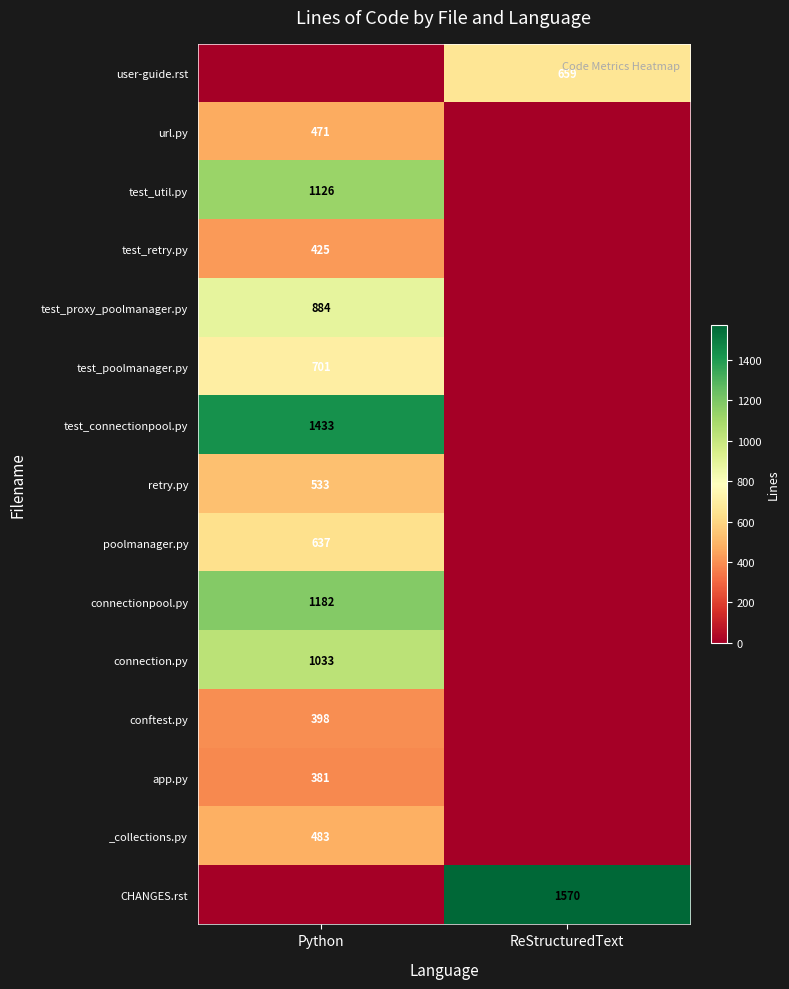

True or false: test_proxy_poolmanager.py has a value of 884 at Python.

True